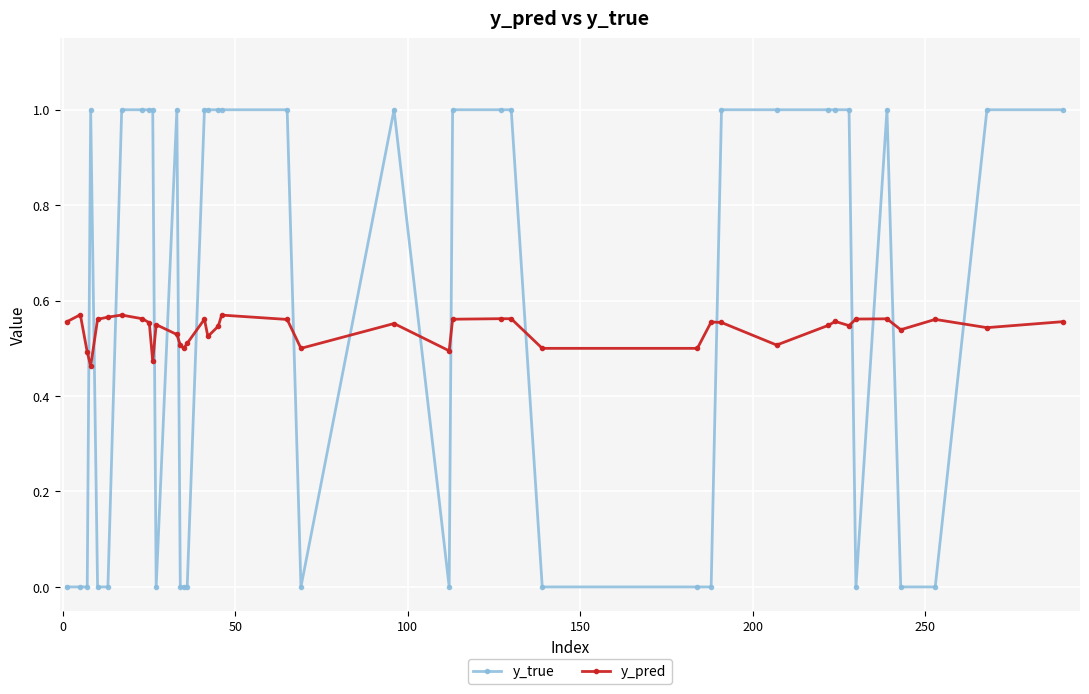

Which series has the largest range (max minus min)?

y_true